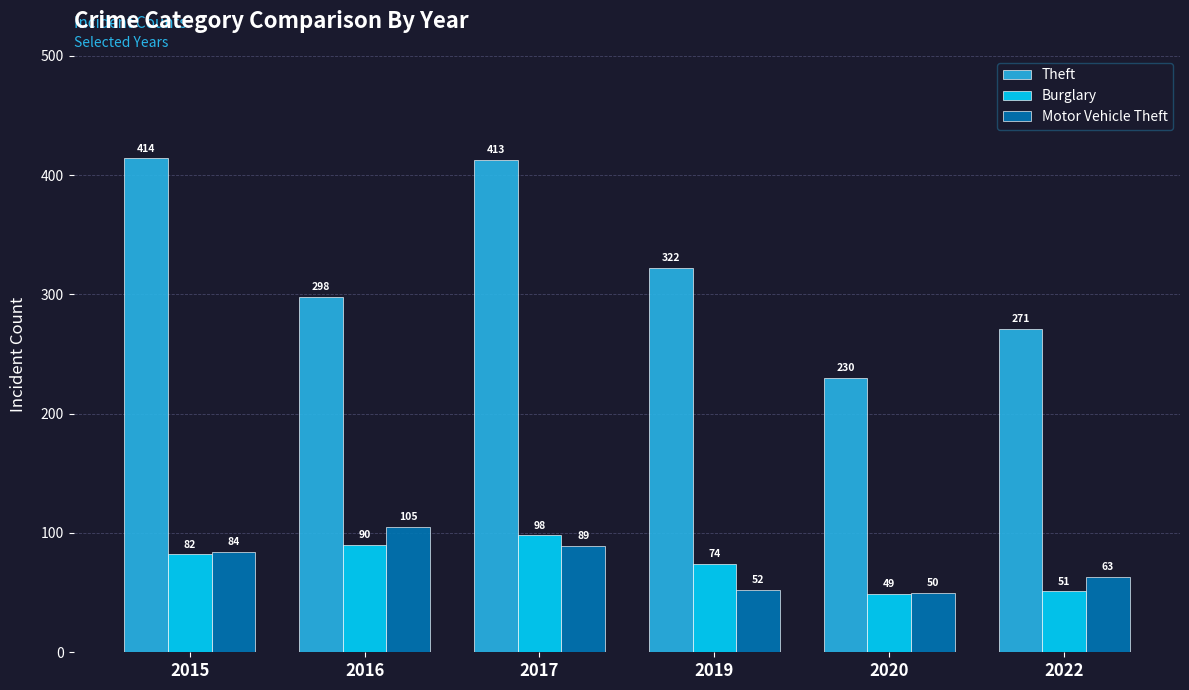

At which label does Theft reach its minimum?

2020